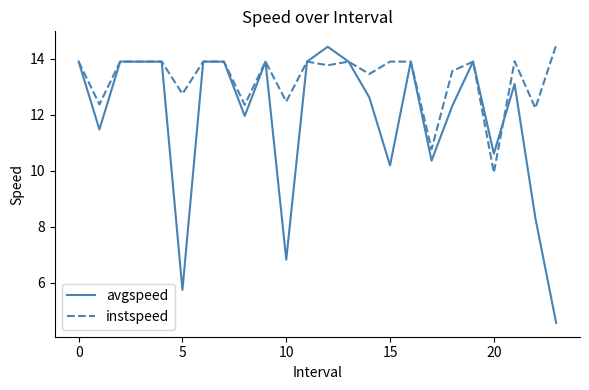

What is the maximum value for avgspeed?

14.4